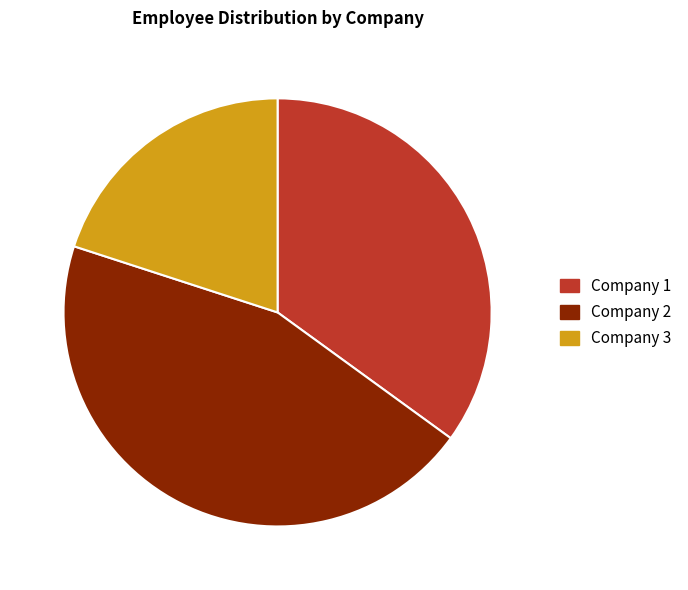

Does Company 3 represent more than half of the total?

No